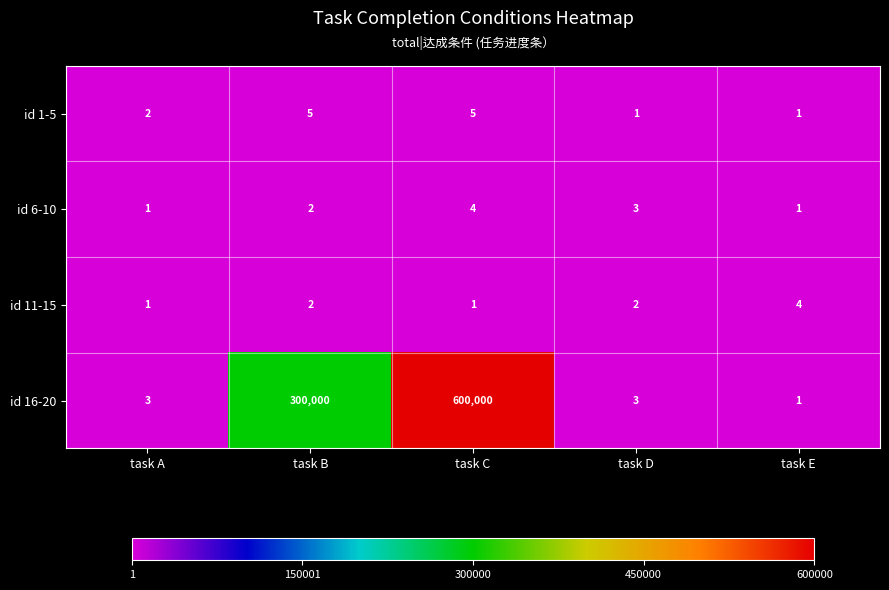

Read the id 1-5 value at task B.

5